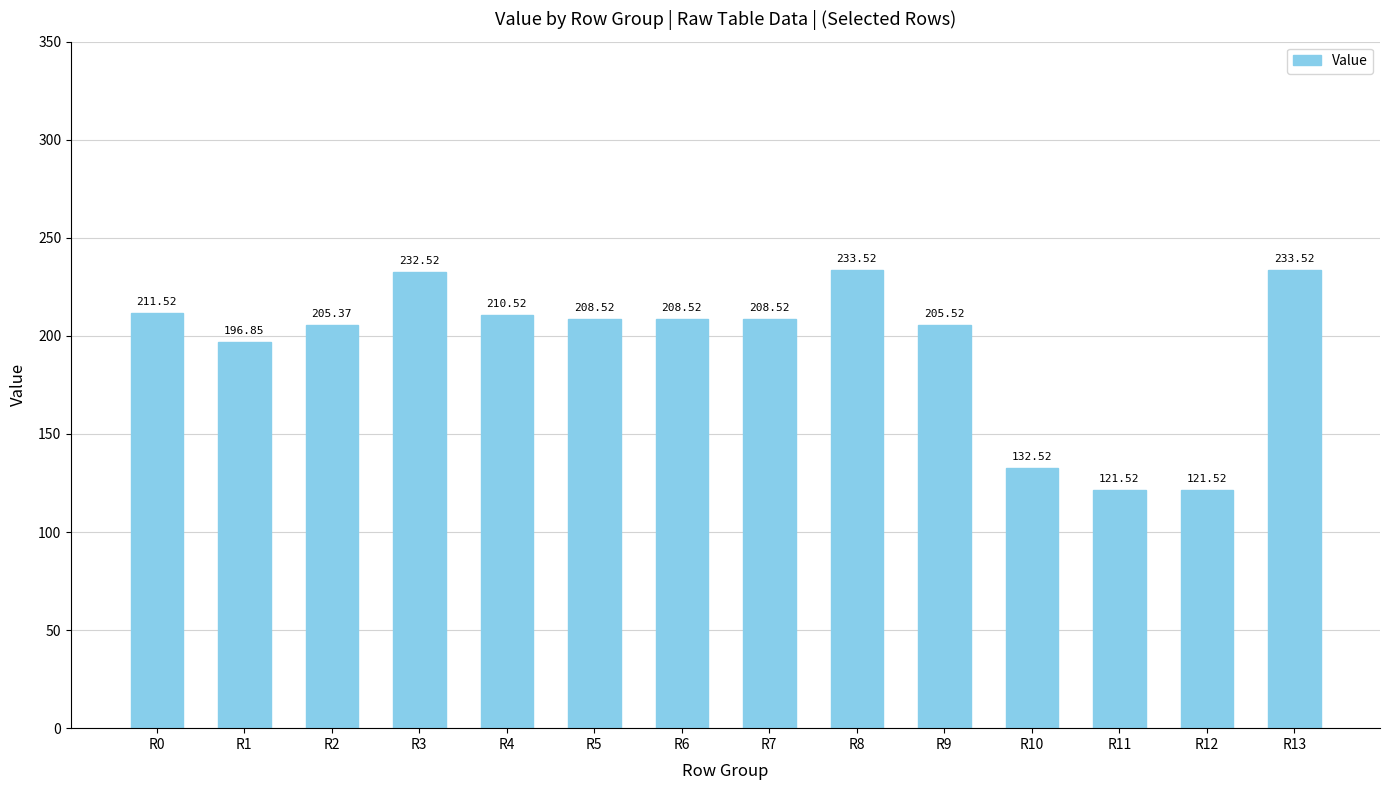

What is the sum of all values?

2730.5